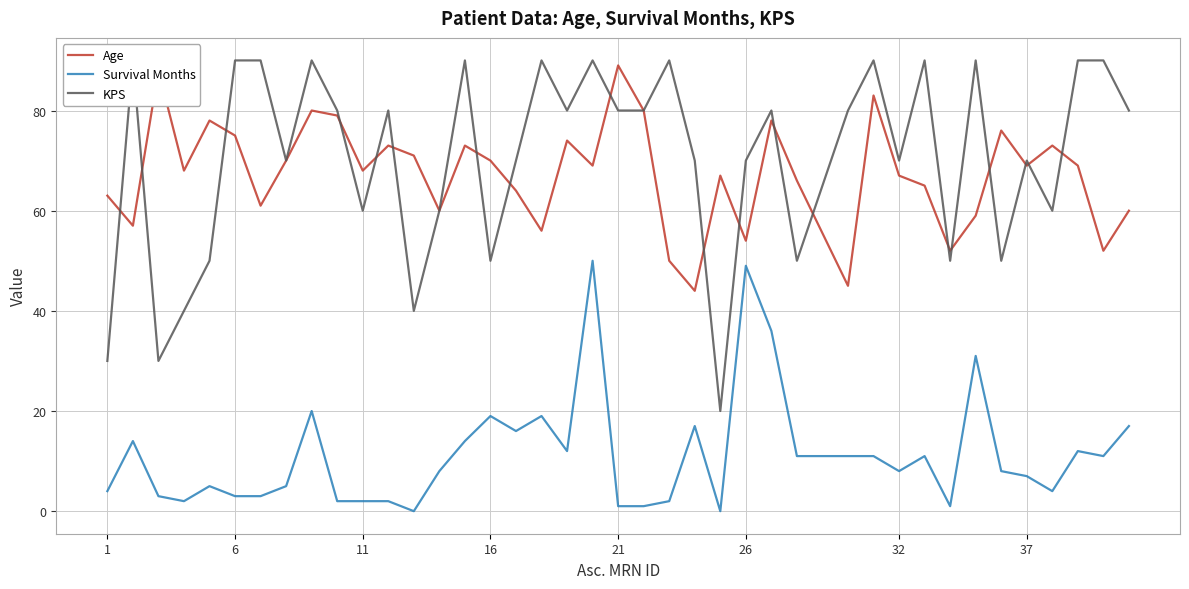

Reading left to right, extract all data points from this chart.

Age: 63	57	88	68	78	75	61	70	80	79	68	73	71	60	73	70	64	56	74	69	89	80	50	44	67	54	78	66	45	83	67	65	52	59	76	69	73	69	52	60
Survival Months: 4	14	3	2	5	3	3	5	20	2	2	2	0	8	14	19	16	19	12	50	1	1	2	17	0	49	36	11	11	11	8	11	1	31	8	7	4	12	11	17
KPS: 30	90	30	40	50	90	90	70	90	80	60	80	40	60	90	50	70	90	80	90	80	80	90	70	20	70	80	50	80	90	70	90	50	90	50	70	60	90	90	80